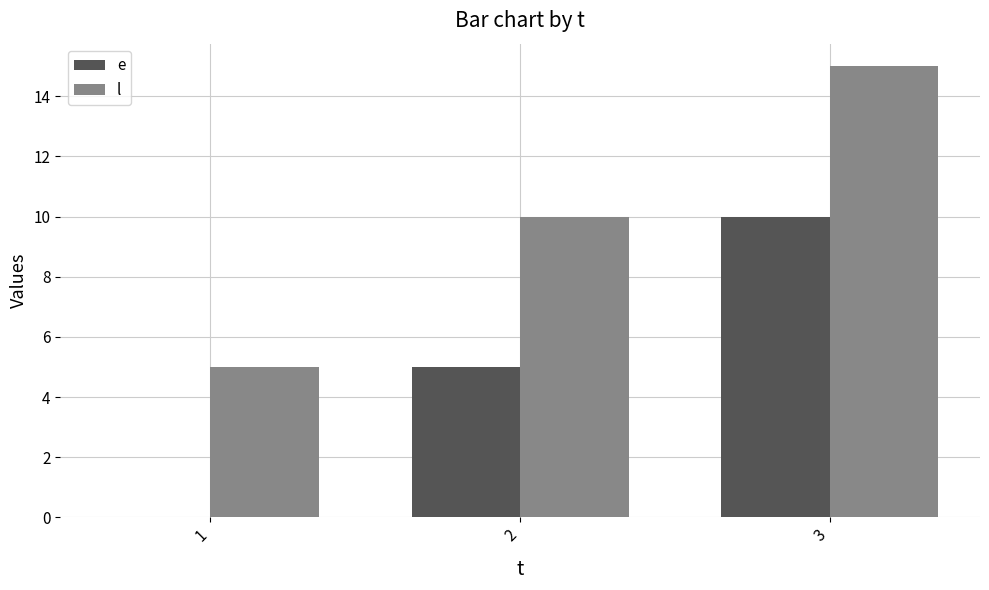

Reading left to right, extract all data points from this chart.

e: 1=0	2=5	3=10
l: 1=5	2=10	3=15